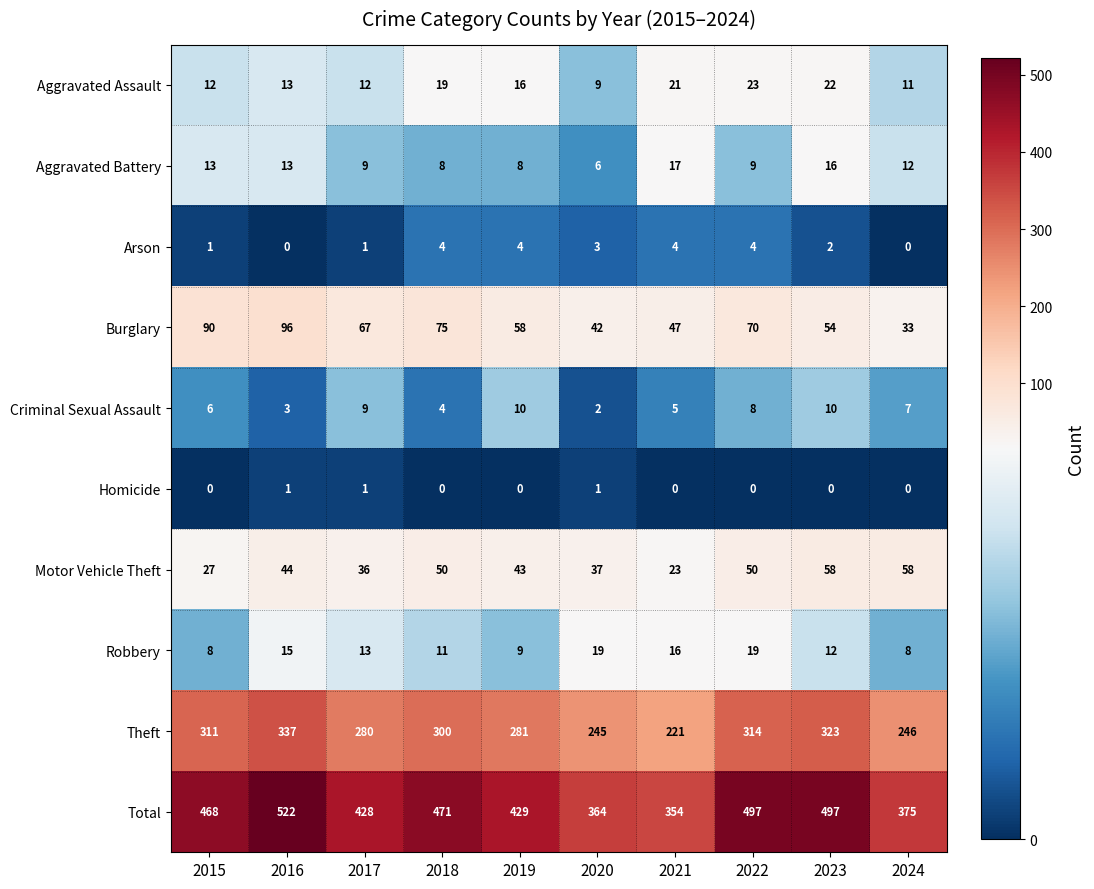

Is the value of Burglary at 2019 greater than the value of Aggravated Battery at 2017?

Yes